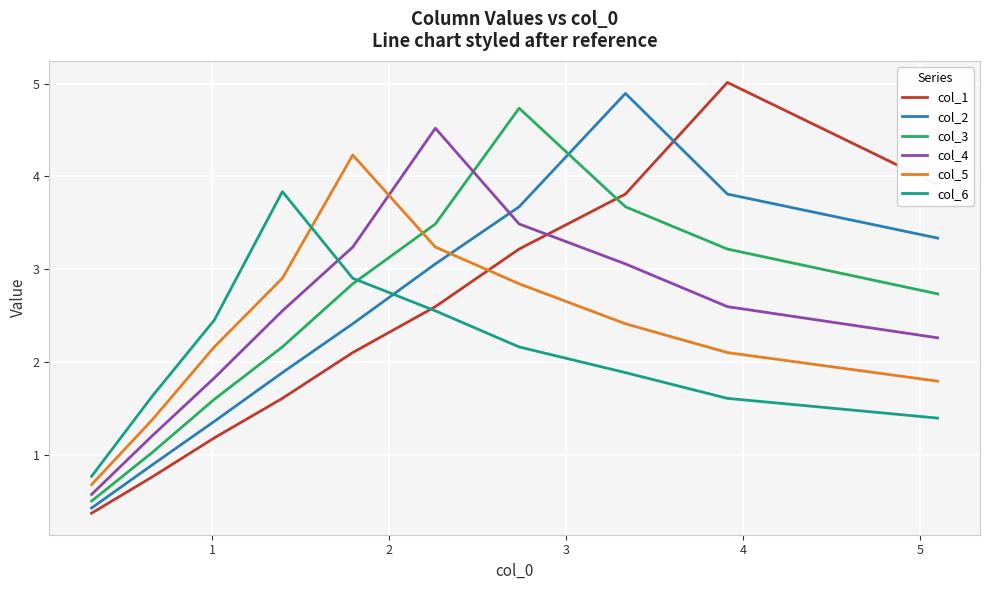

What is the minimum value for col_4?

0.6